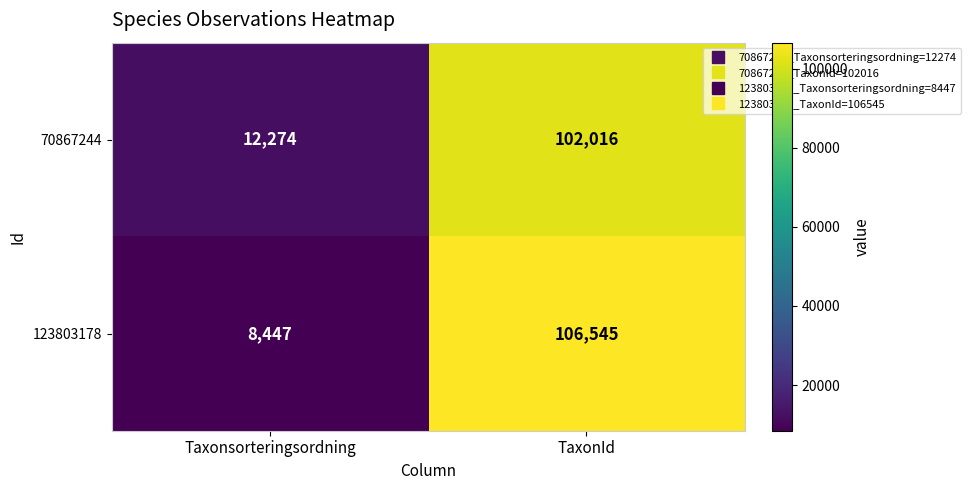

How many distinct data groups are displayed?

2